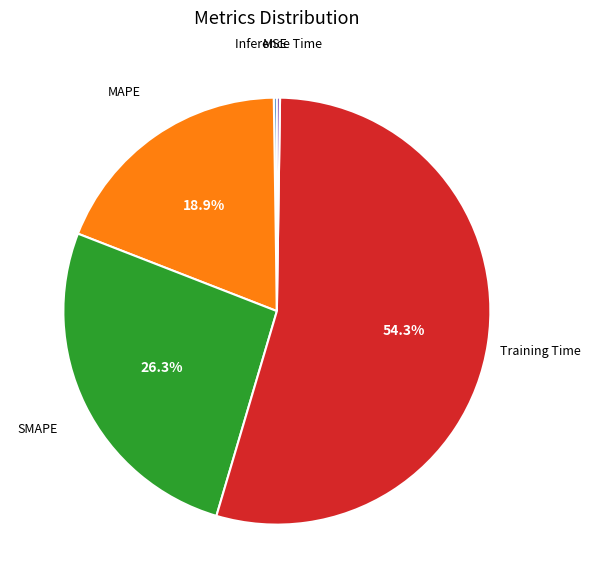

Is there any slice that represents more than half of the pie?

Yes